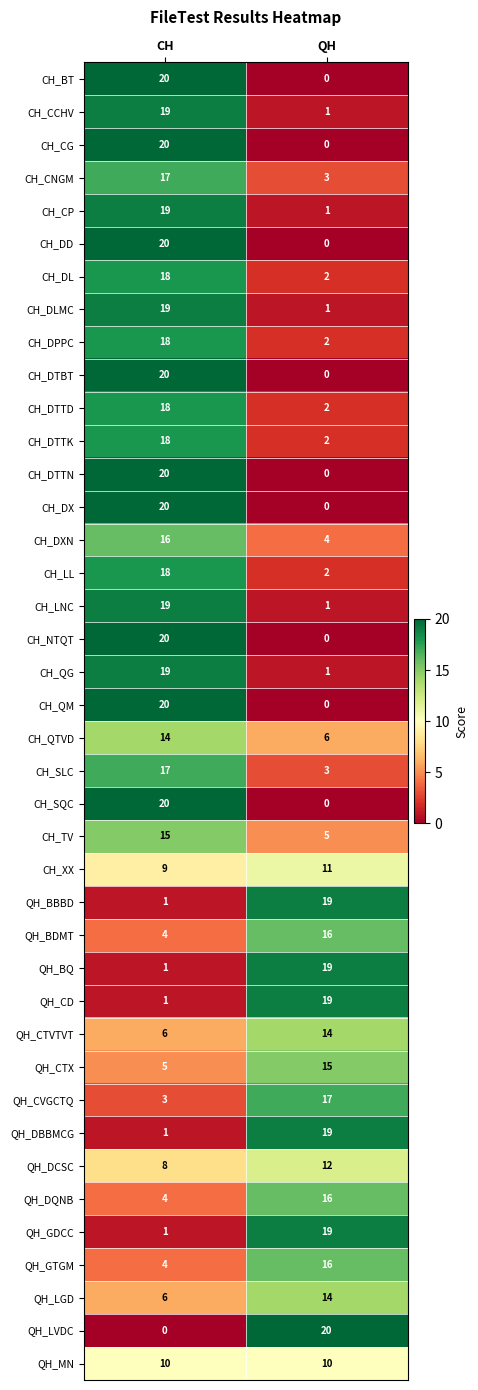

At which label does QH_CD reach its minimum?

CH